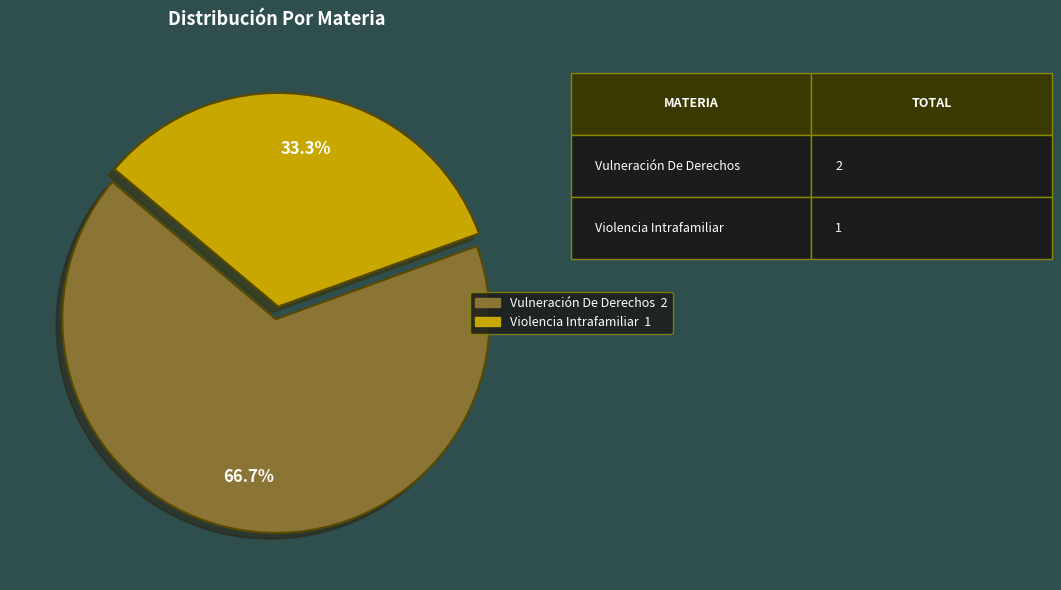

Approximately how many times larger is the value at Violencia Intrafamiliar compared to Vulneración De Derechos?

0.5